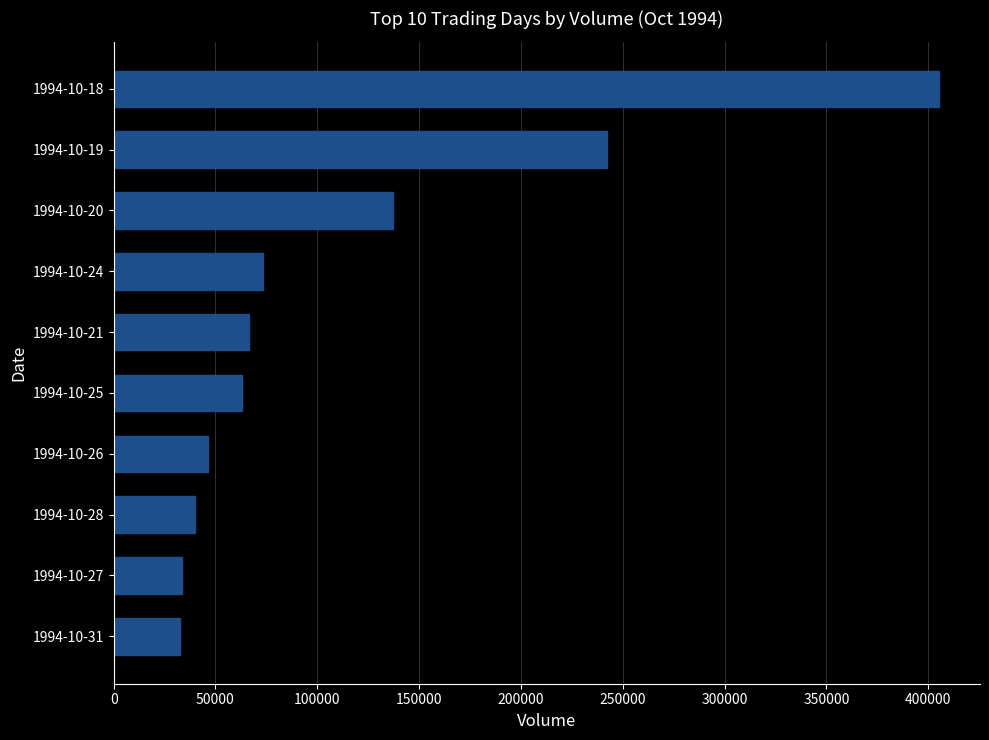

How many categories are shown in the chart?

10